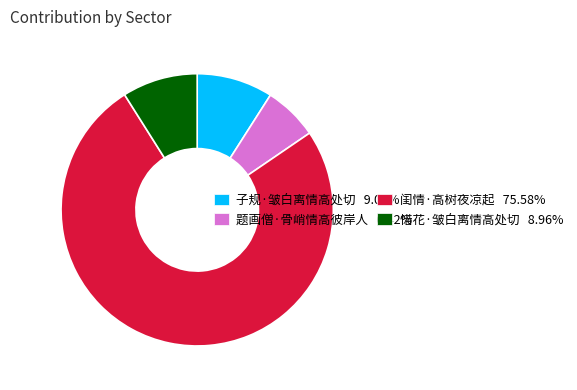

Is there a majority slice in this chart?

Yes